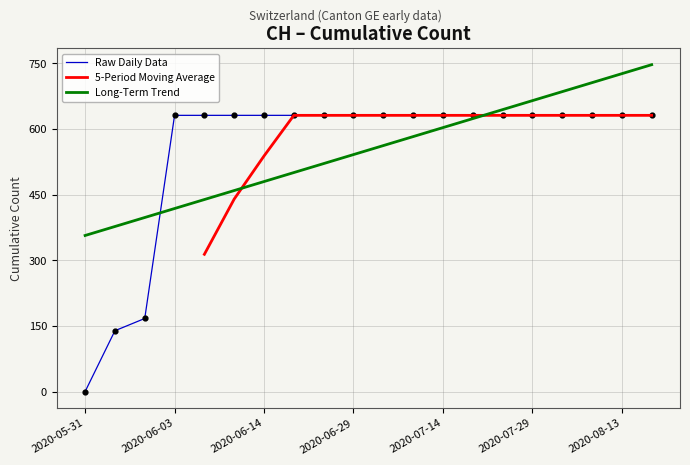

Approximately how many times larger is the value at 2020-06-09 compared to 2020-06-01?

4.5